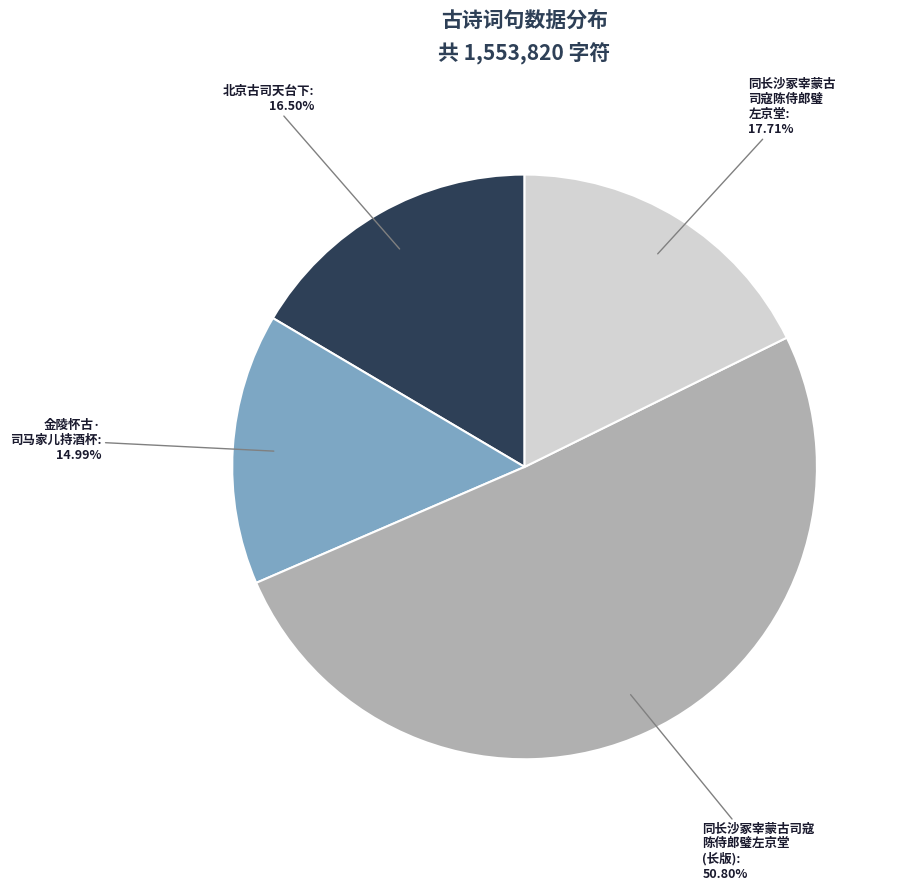

To the nearest percent, what is the difference between the largest and smallest slice percentages?

36%